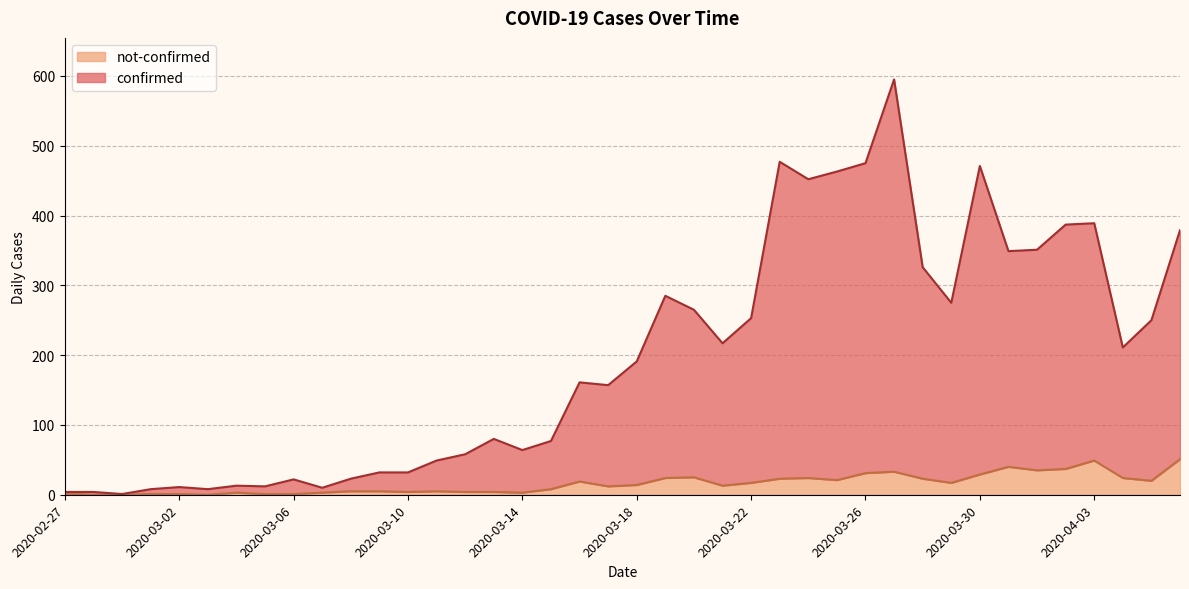

Reading right to left, transcribe all the data shown in this chart.

confirmed: 379	250	211	389	387	351	349	471	275	326	595	475	463	452	477	253	217	265	285	191	157	161	77	64	80	58	49	32	32	23	10	22	12	13	8	11	8	1	4	4
not-confirmed: 51	20	24	49	37	35	40	29	17	23	33	31	21	24	23	17	13	25	24	14	12	19	8	3	4	4	5	4	5	5	3	1	1	3	0	1	1	0	0	2